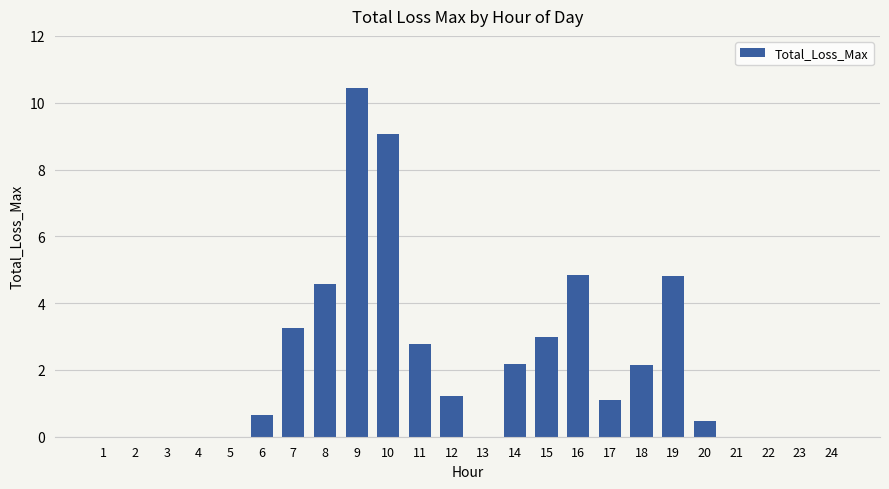

Does the chart contain stacked bars?

No